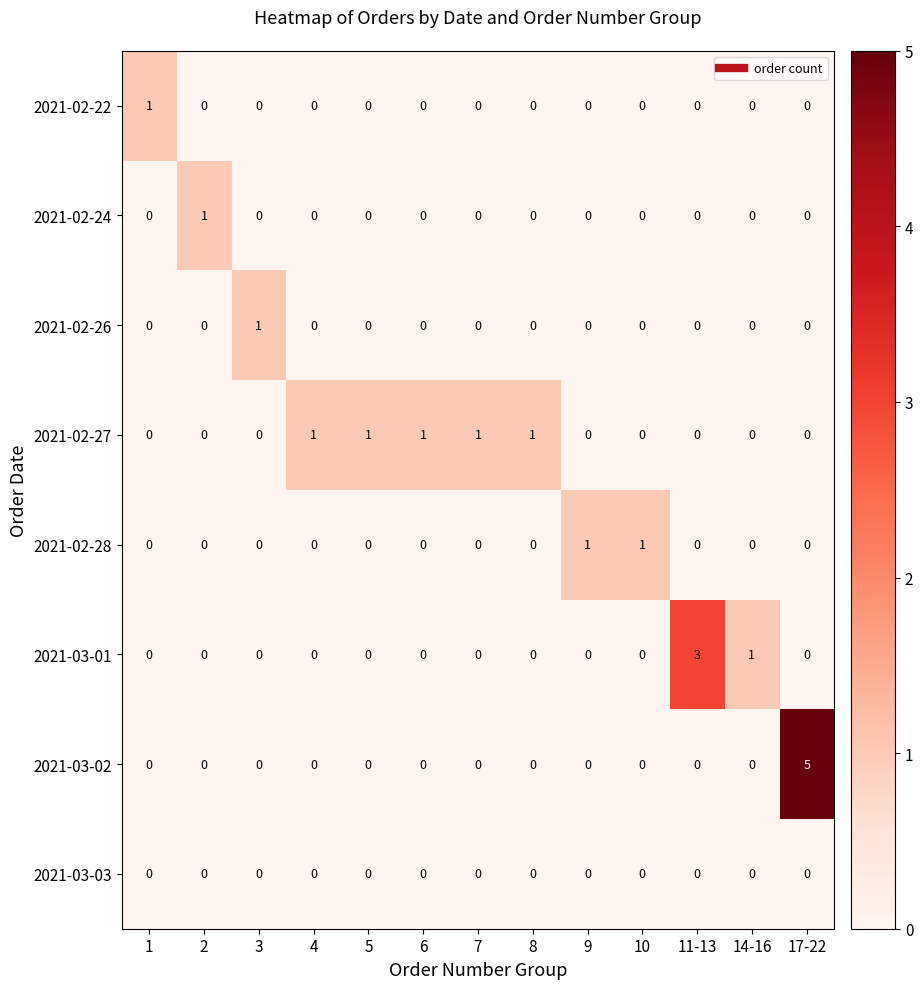

What is the sum of all 2021-03-02 values?

5